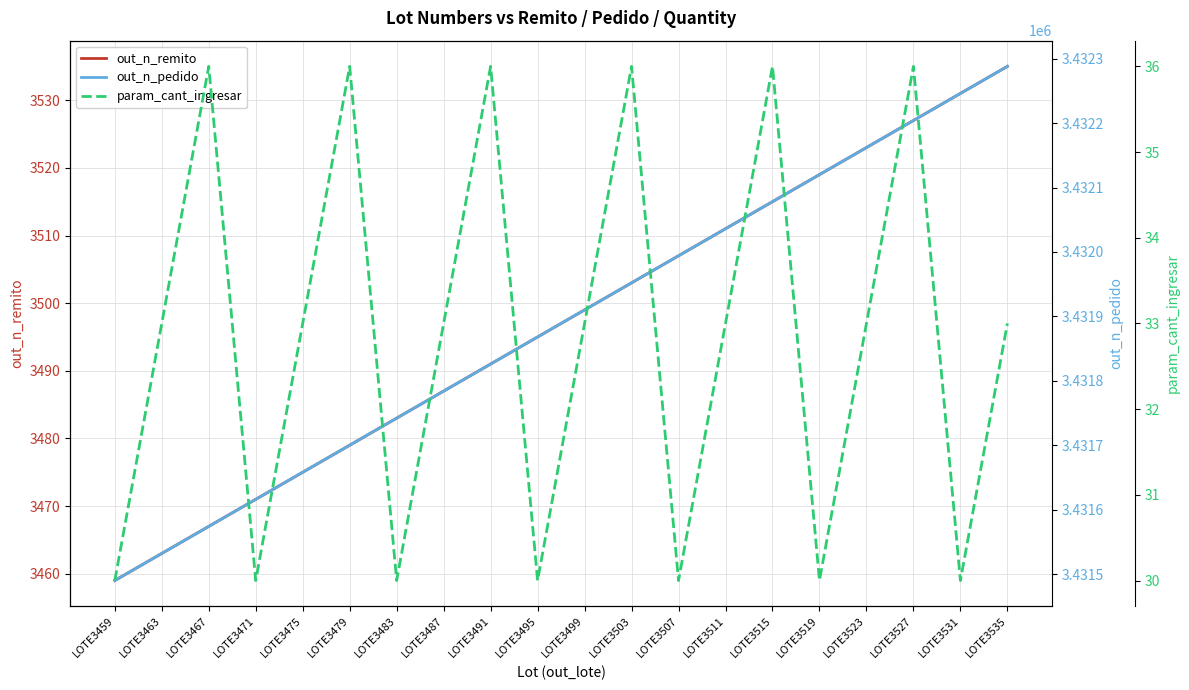

Reading left to right, extract all data points from this chart.

out_n_remito: 3459	3463	3467	3471	3475	3479	3483	3487	3491	3495	3499	3503	3507	3511	3515	3519	3523	3527	3531	3535
out_n_pedido: 3431490	3431532	3431574	3431616	3431658	3431700	3431742	3431784	3431826	3431868	3431910	3431952	3431994	3432036	3432078	3432120	3432162	3432204	3432246	3432288
param_cant_ingresar: 30	33	36	30	33	36	30	33	36	30	33	36	30	33	36	30	33	36	30	33